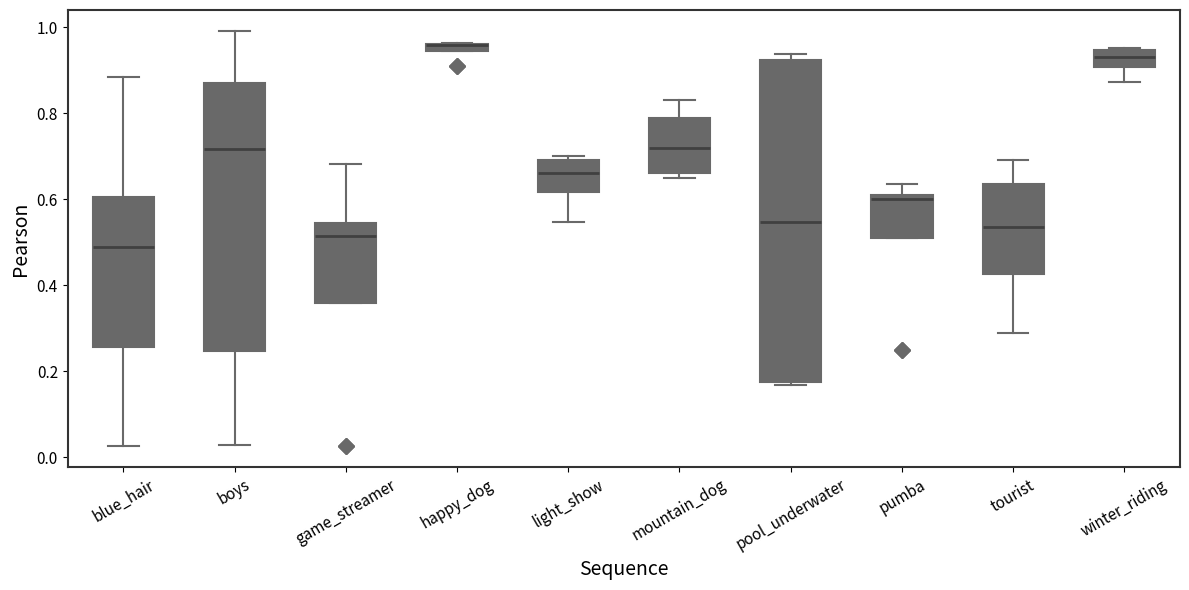

Comparing the boxes themselves (not the whiskers), which one is the tallest?

pool_underwater